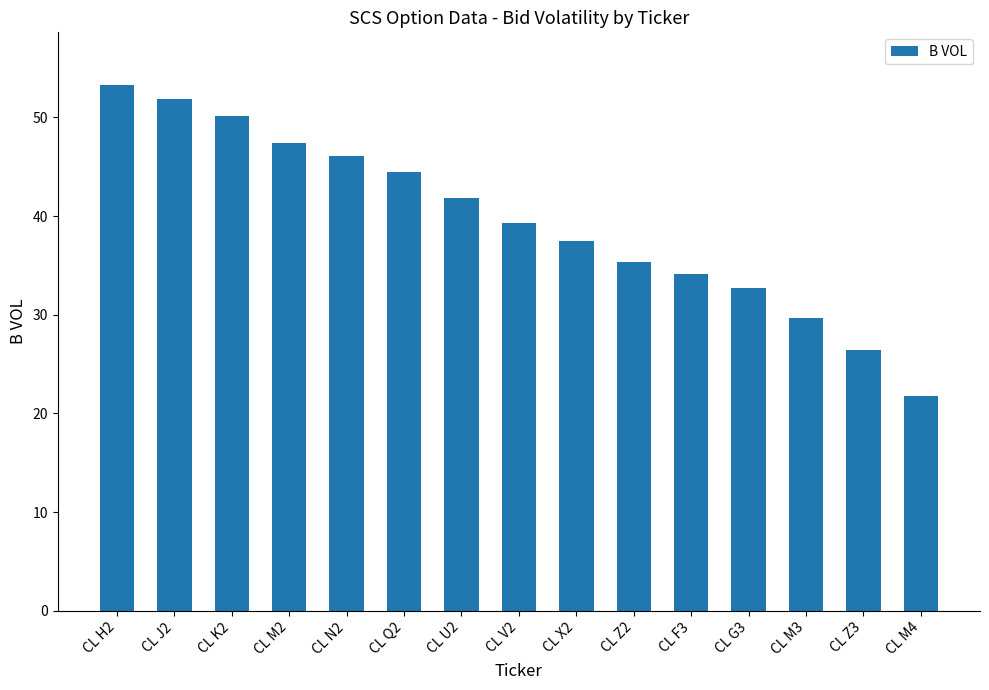

How many data points does each series have?

15